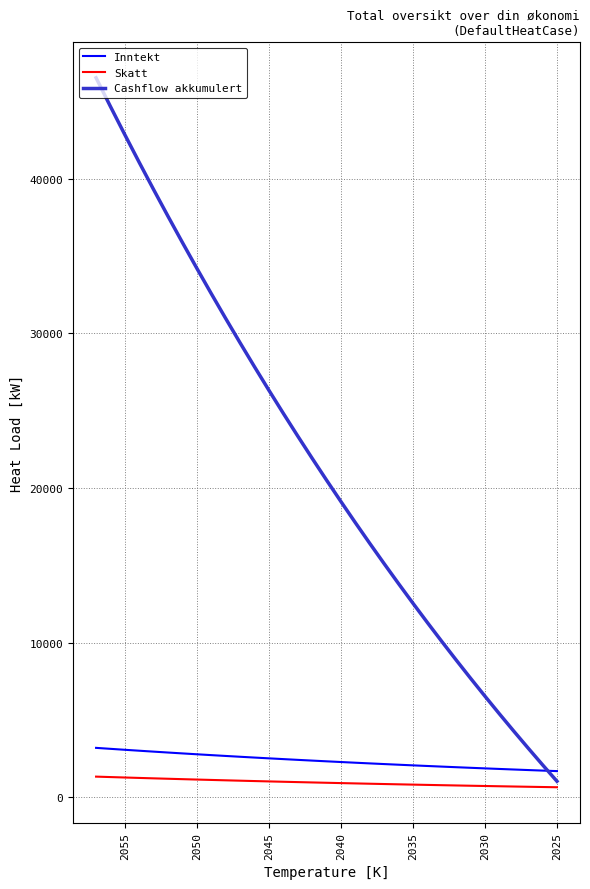

How many categories are shown in the chart?

33